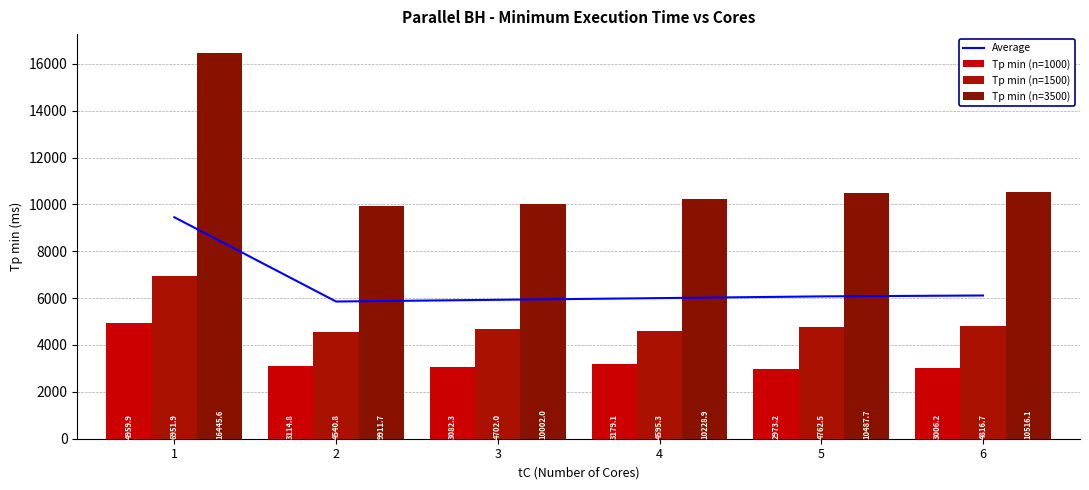

Between 6 and 1, which is larger?

1